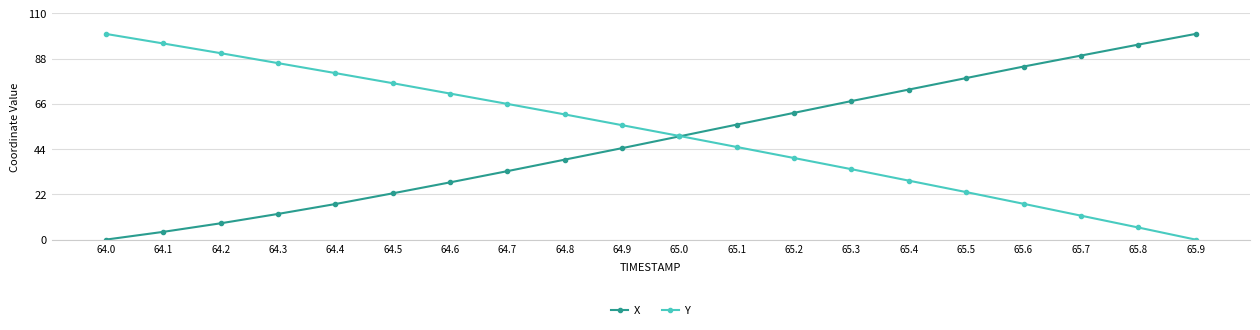

Is the value of Y at 65.6 greater than the value of X at 65.1?

No